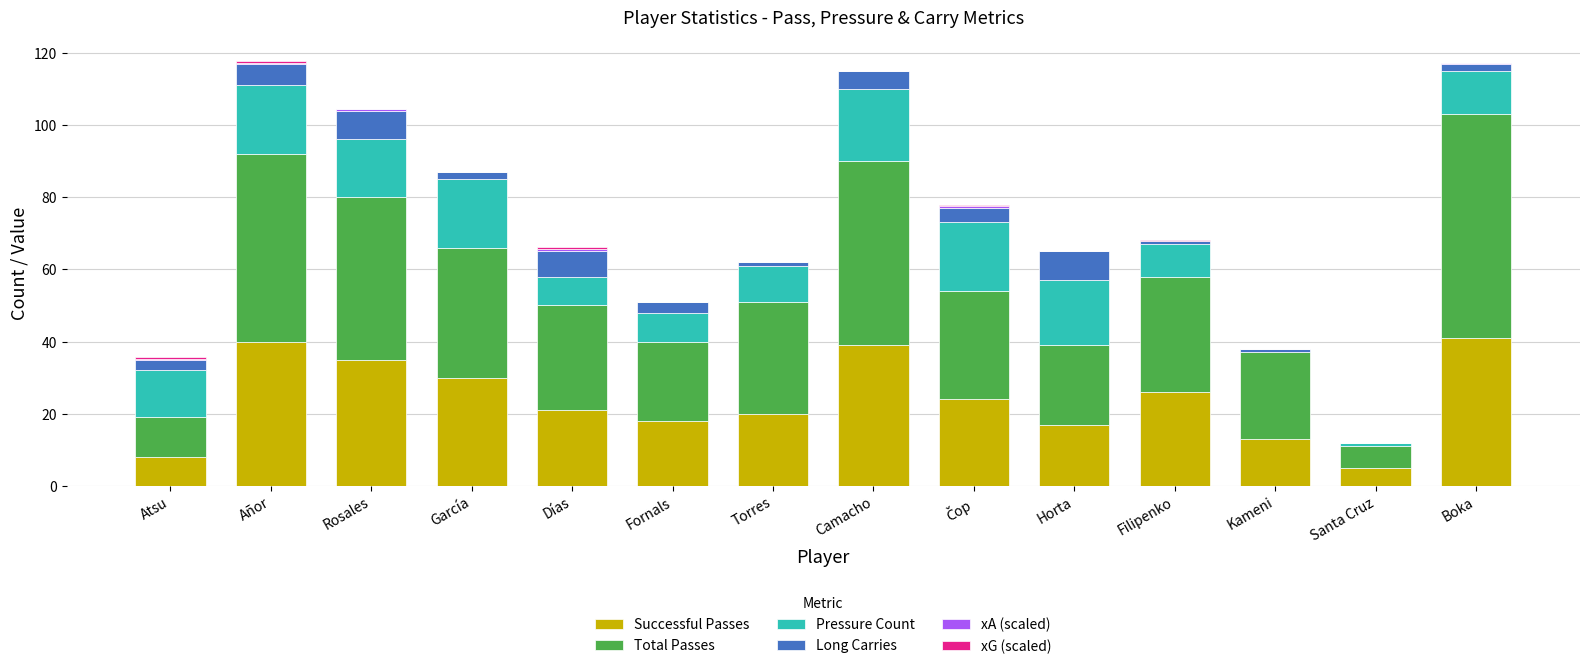

The value of Successful Passes at Torres is 13.8. True or false?

False